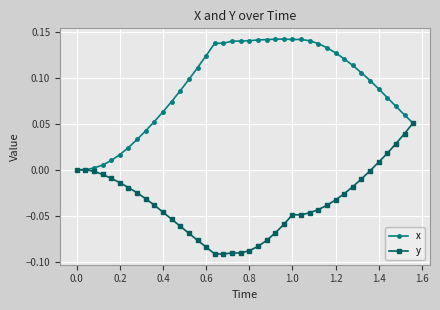

Which series has the largest total across all categories?

x